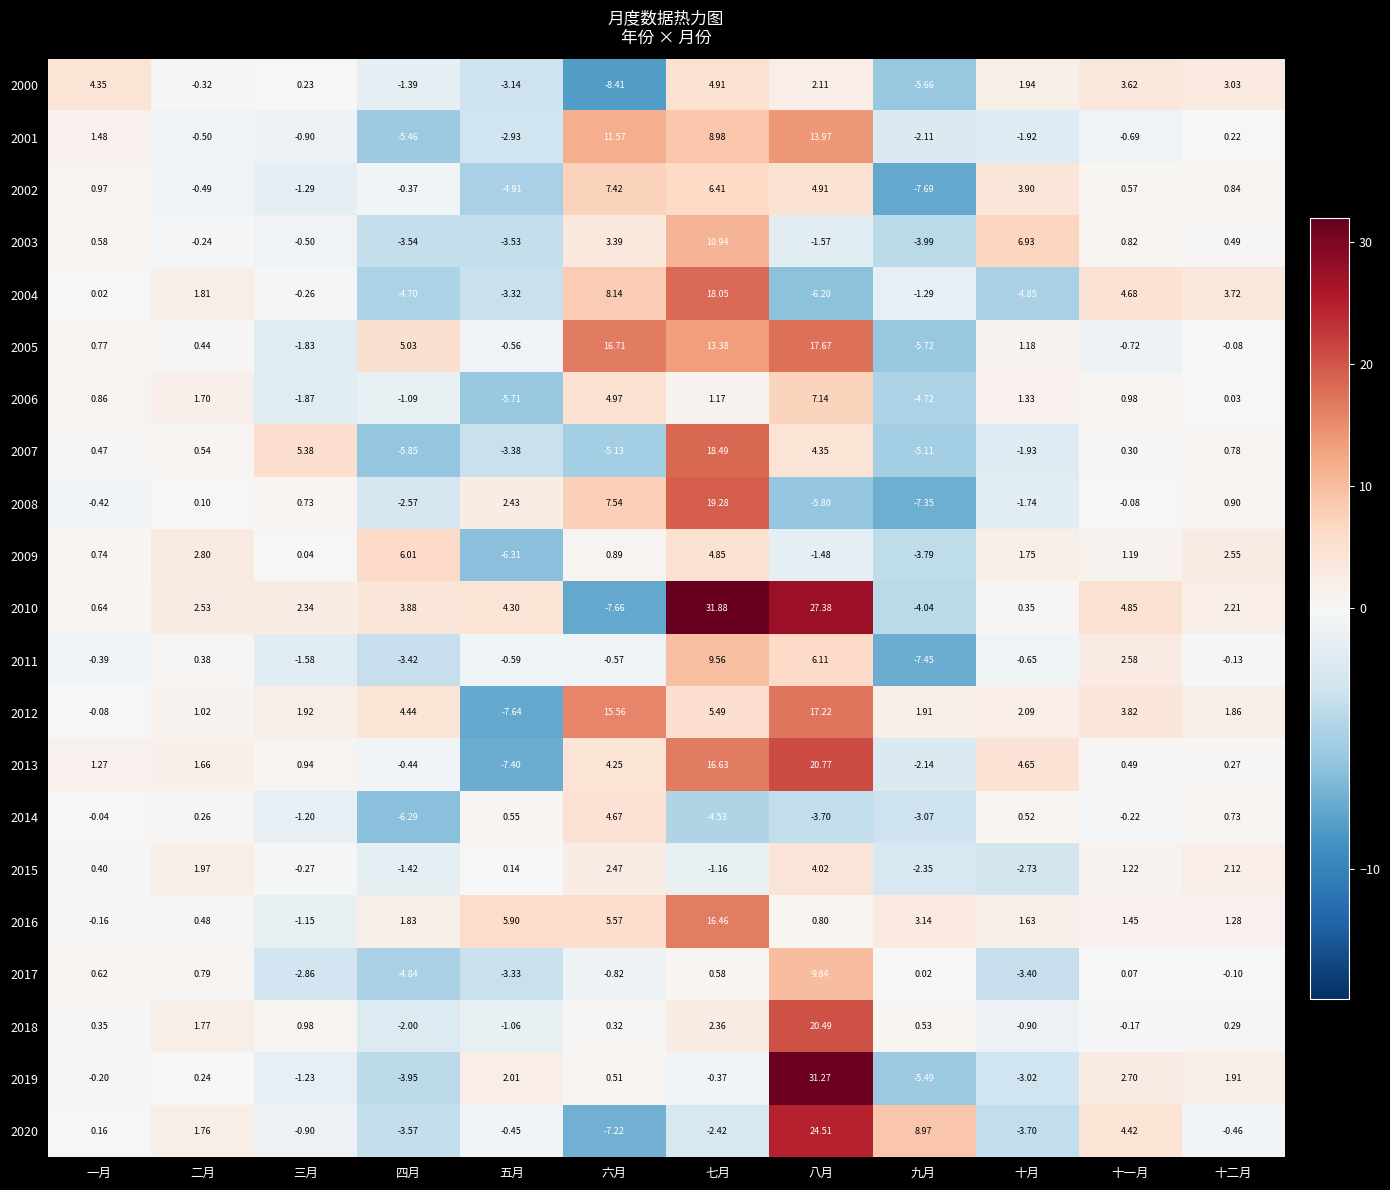

At which category is the sum across all series the highest?

八月